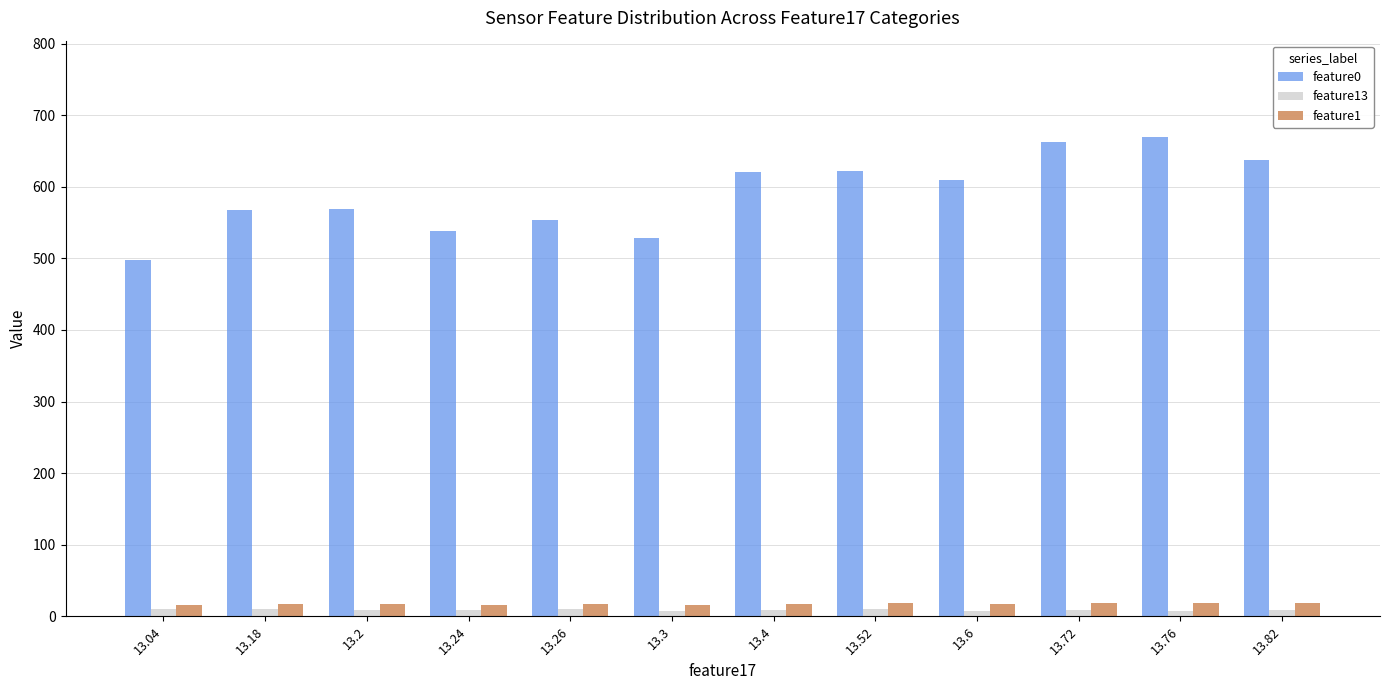

Is the value of feature1 at 13.52 greater than the value of feature13 at 13.76?

Yes